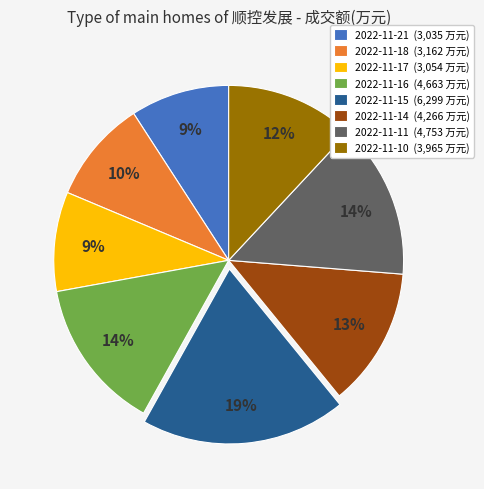

Between 2022-11-18 and 2022-11-11, which is larger?

2022-11-11